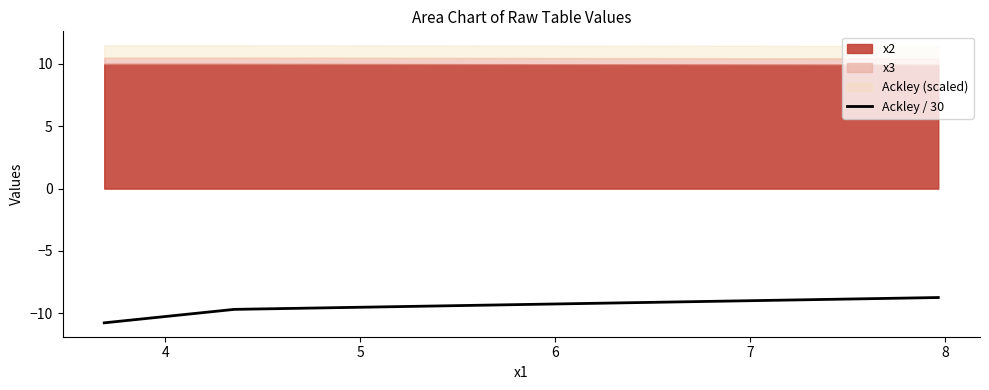

What is the difference between the maximum and minimum values?

2.0